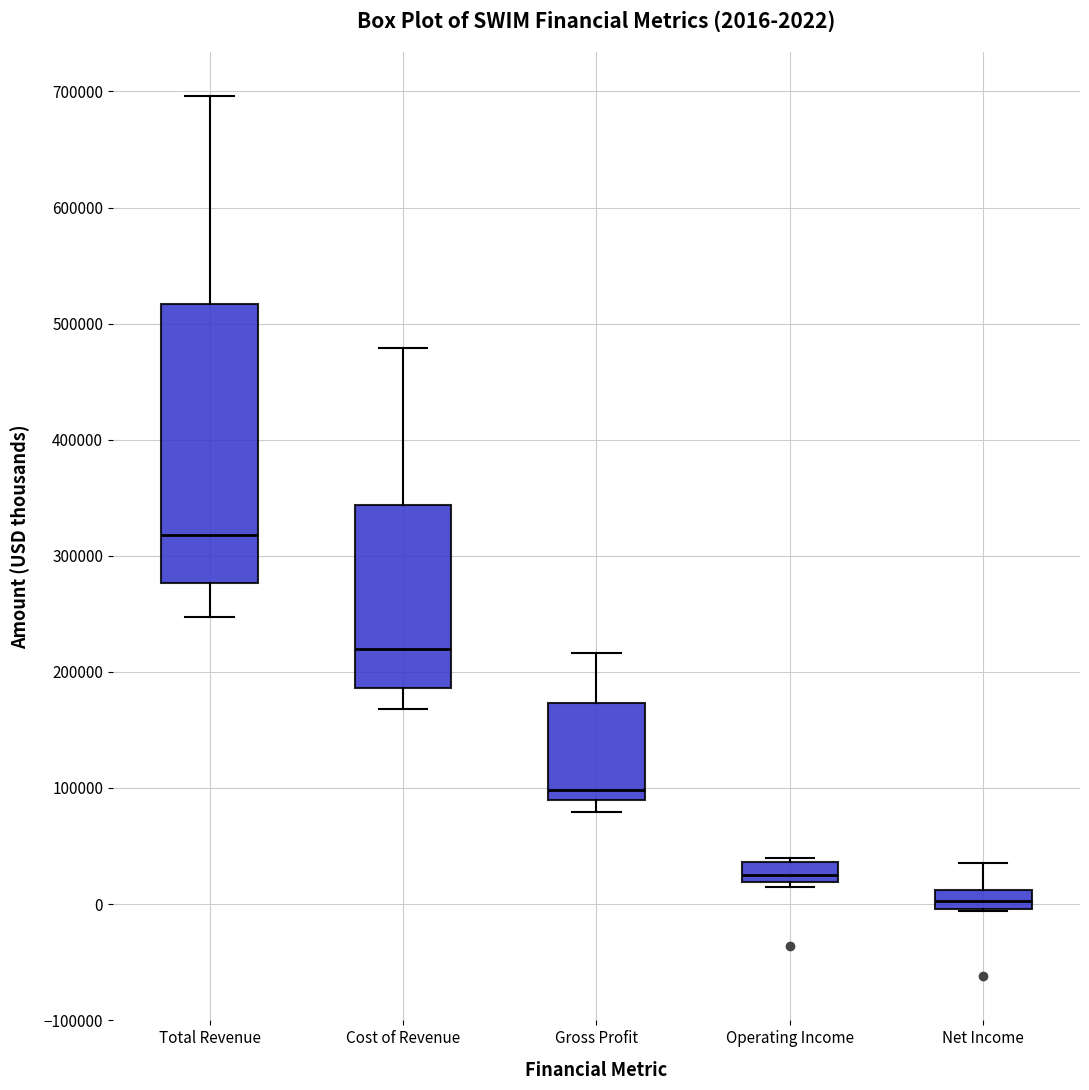

Comparing the boxes themselves (not the whiskers), which one is the tallest?

Total Revenue